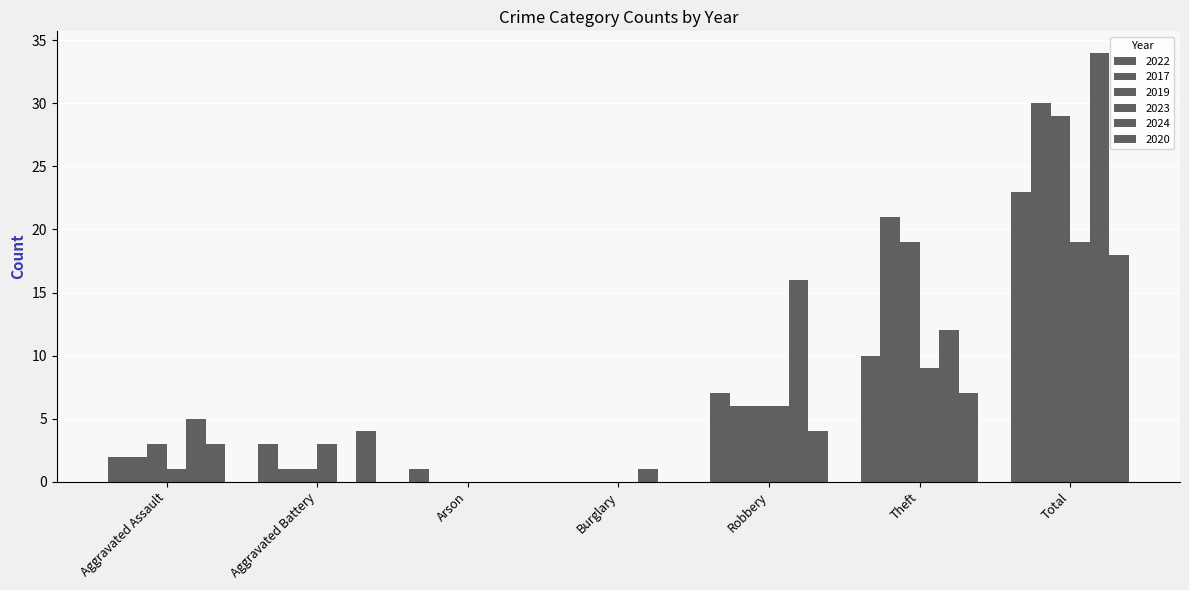

What position from the left is Total?

7